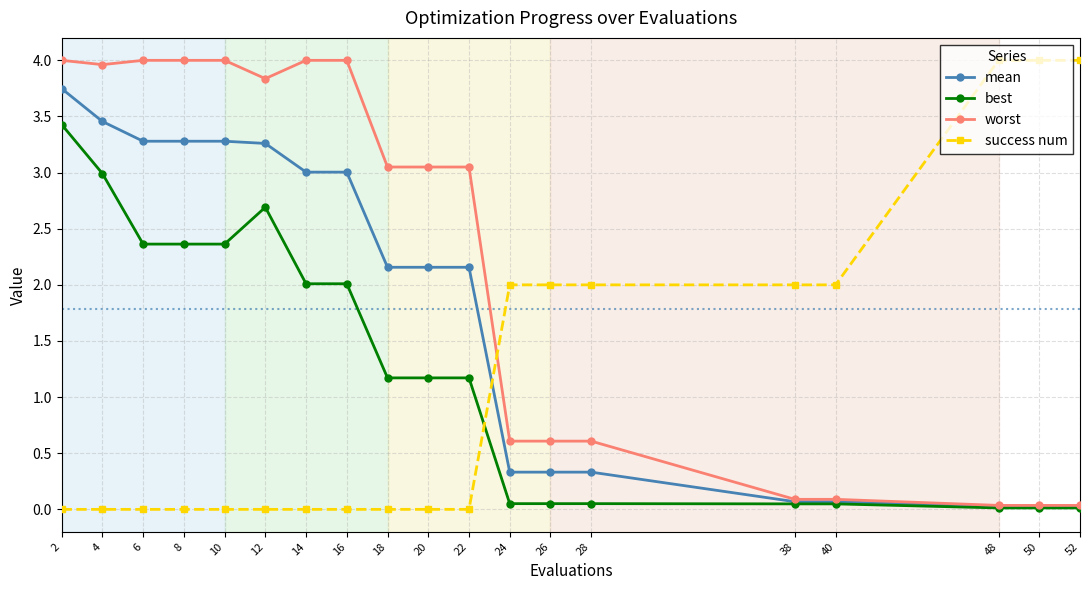

True or false: success num has a value of 2.9 at 28.

False